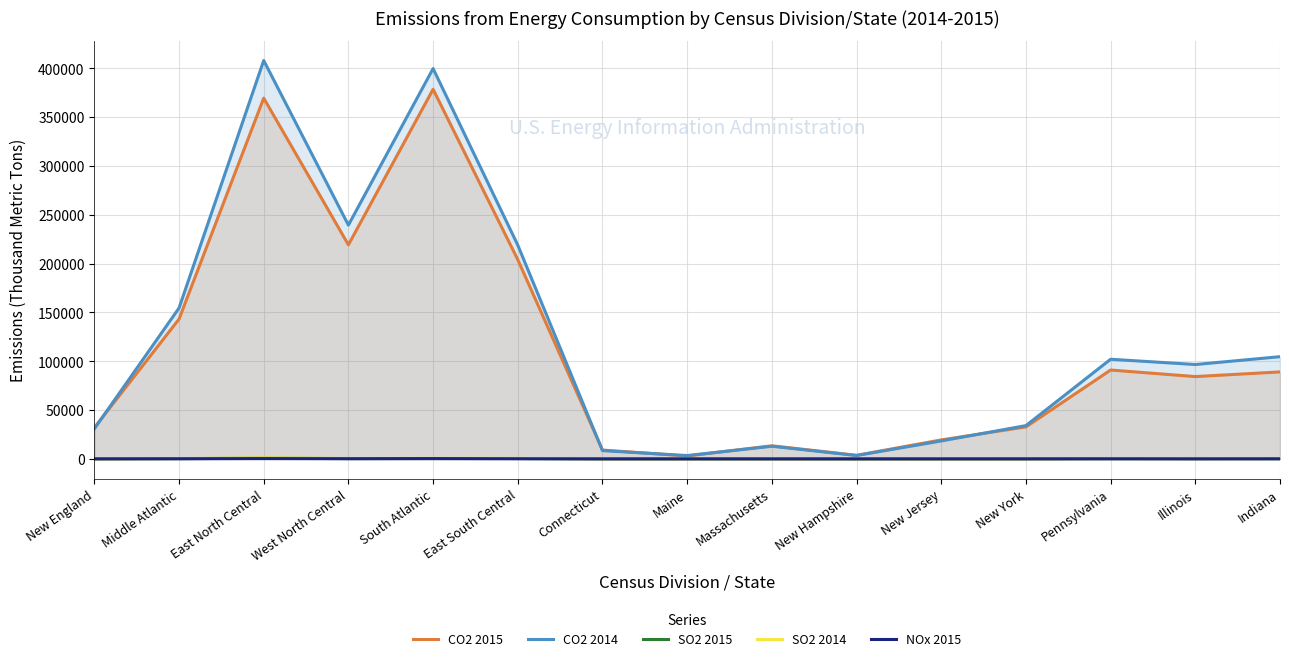

What is the label of the 11th point from the left?

New Jersey